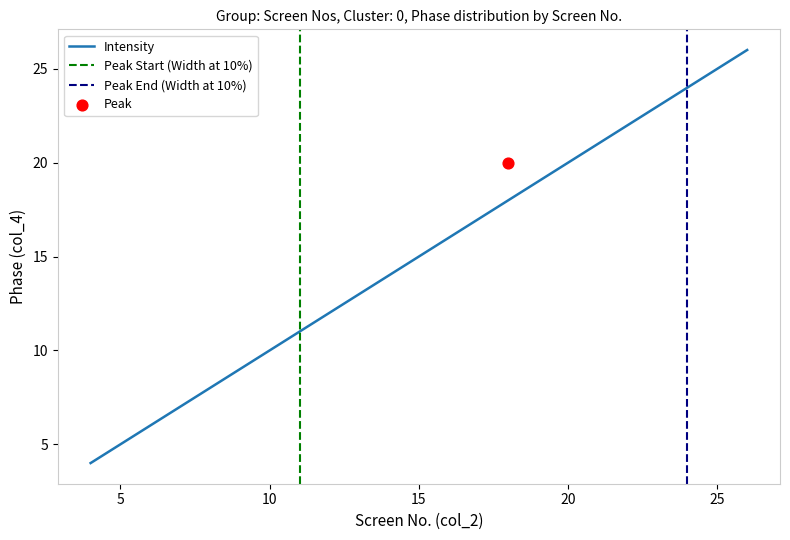

What is the change in value from 9 to 24?

+15